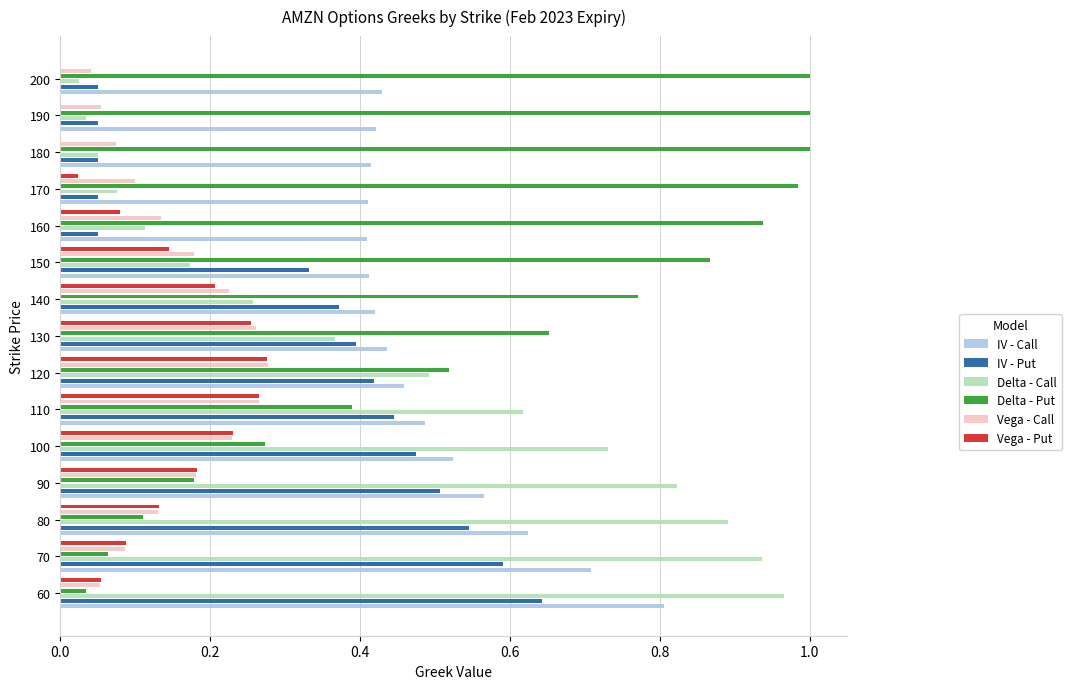

What are all the series names shown in the legend?

IV - Call, IV - Put, Delta - Call, Delta - Put, Vega - Call, Vega - Put